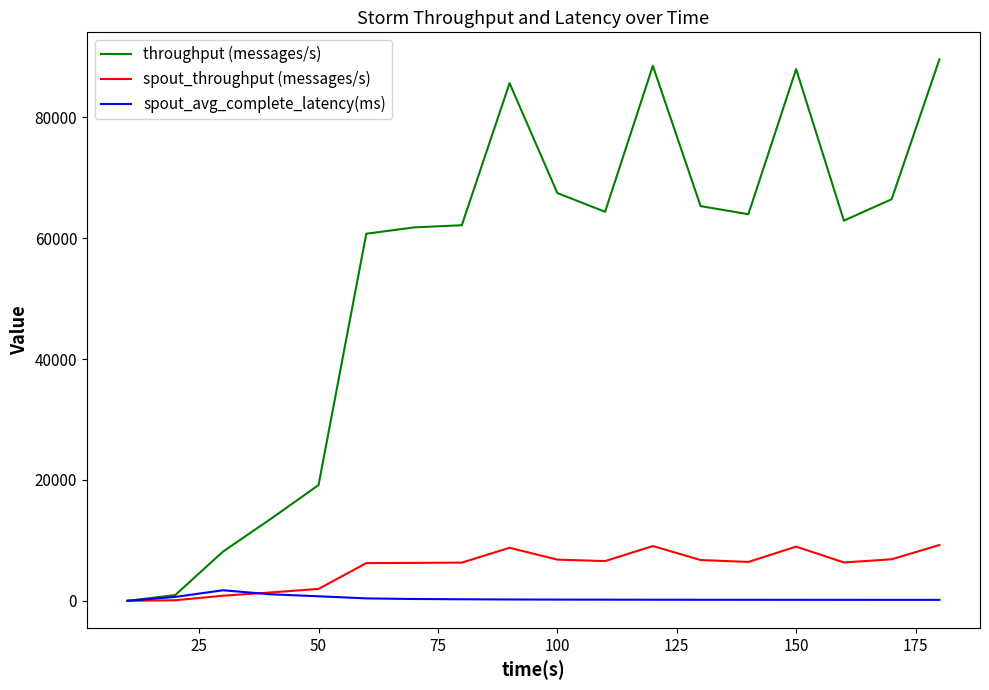

In throughput (messages/s), how many points are lower than both neighbors (excluding endpoints)?

3